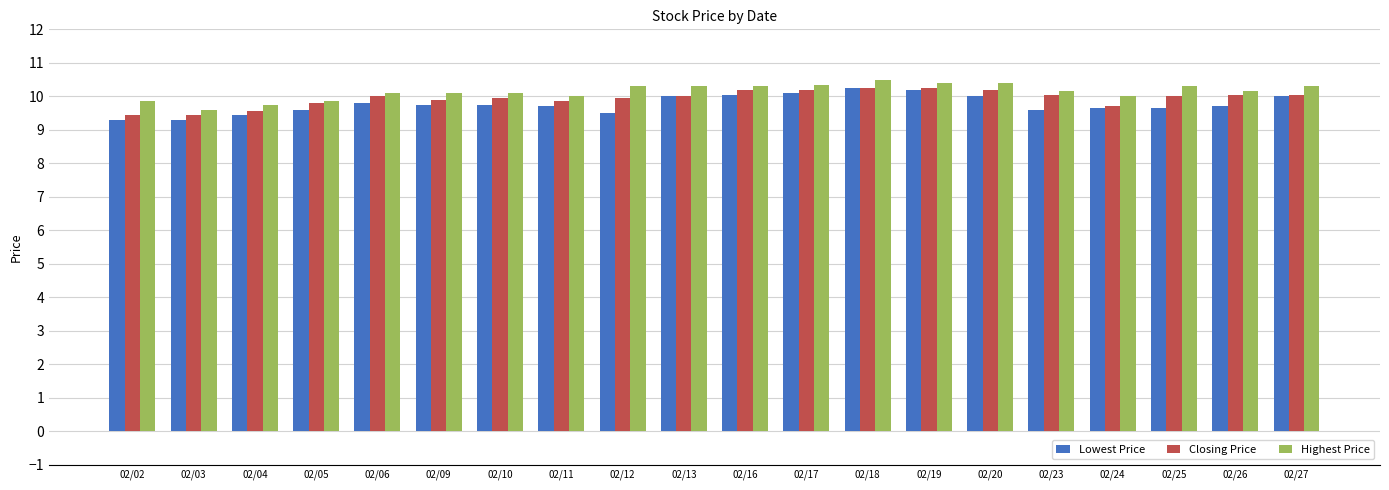

List the series in order of their overall mean, highest first.

Highest Price, Closing Price, Lowest Price